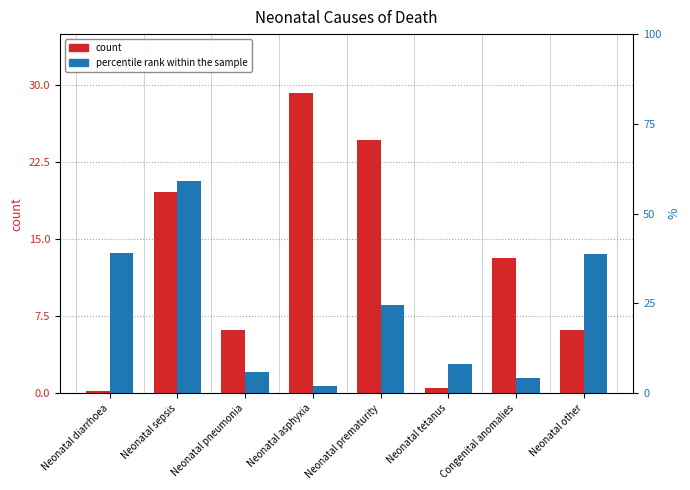

Rank the series at Neonatal other from lowest to highest value.

count, percentile rank within the sample